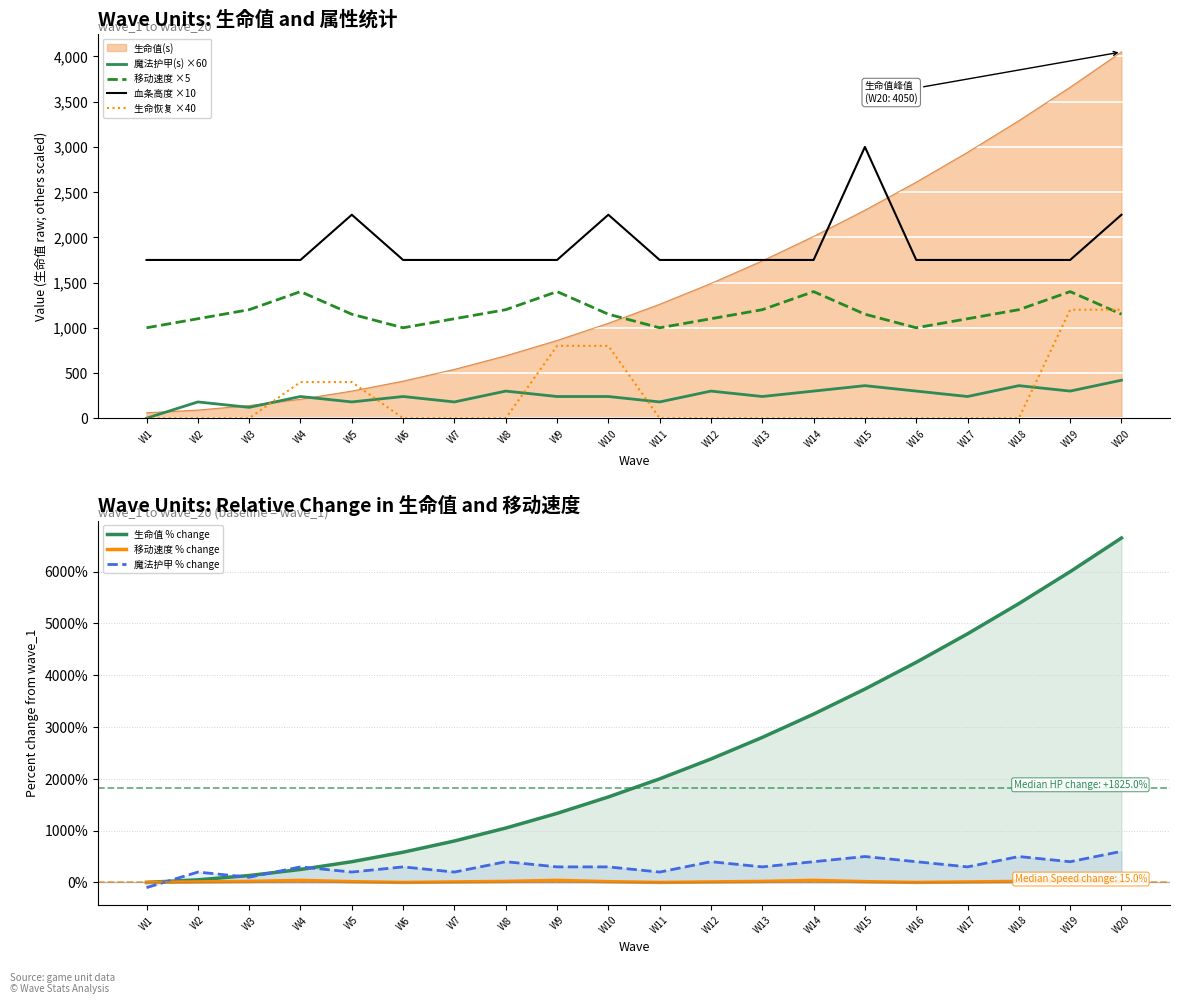

Is the value of 移动速度 % change at W12 greater than the value of 魔法护甲 % change at W5?

No